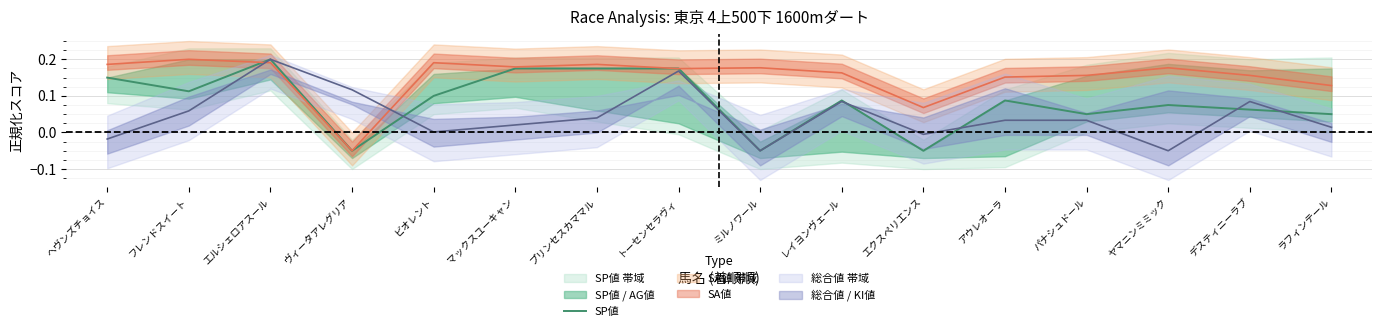

Count the values in the range 0 to 1.

13